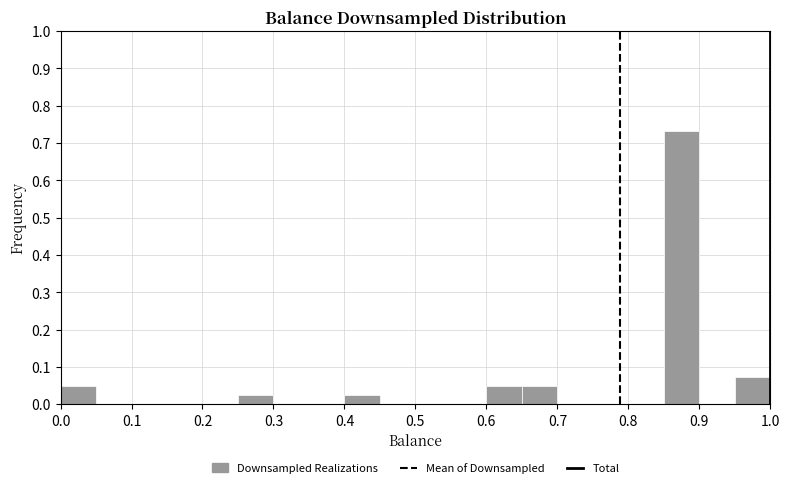

Reading left to right, transcribe this chart: for each bar, give the range it covers on the x-axis and its height. The values are not printed on the chart, so give them approximately, as read against the axis.

0.00 to 0.05: 0.05
0.05 to 0.10: 0
0.10 to 0.15: 0
0.15 to 0.20: 0
0.20 to 0.25: 0
0.25 to 0.30: 0.02
0.30 to 0.35: 0
0.35 to 0.40: 0
0.40 to 0.45: 0.02
0.45 to 0.50: 0
0.50 to 0.55: 0
0.55 to 0.60: 0
0.60 to 0.65: 0.05
0.65 to 0.70: 0.05
0.70 to 0.75: 0
0.75 to 0.80: 0
0.80 to 0.85: 0
0.85 to 0.90: 0.73
0.90 to 0.95: 0
0.95 to 1.00: 0.07